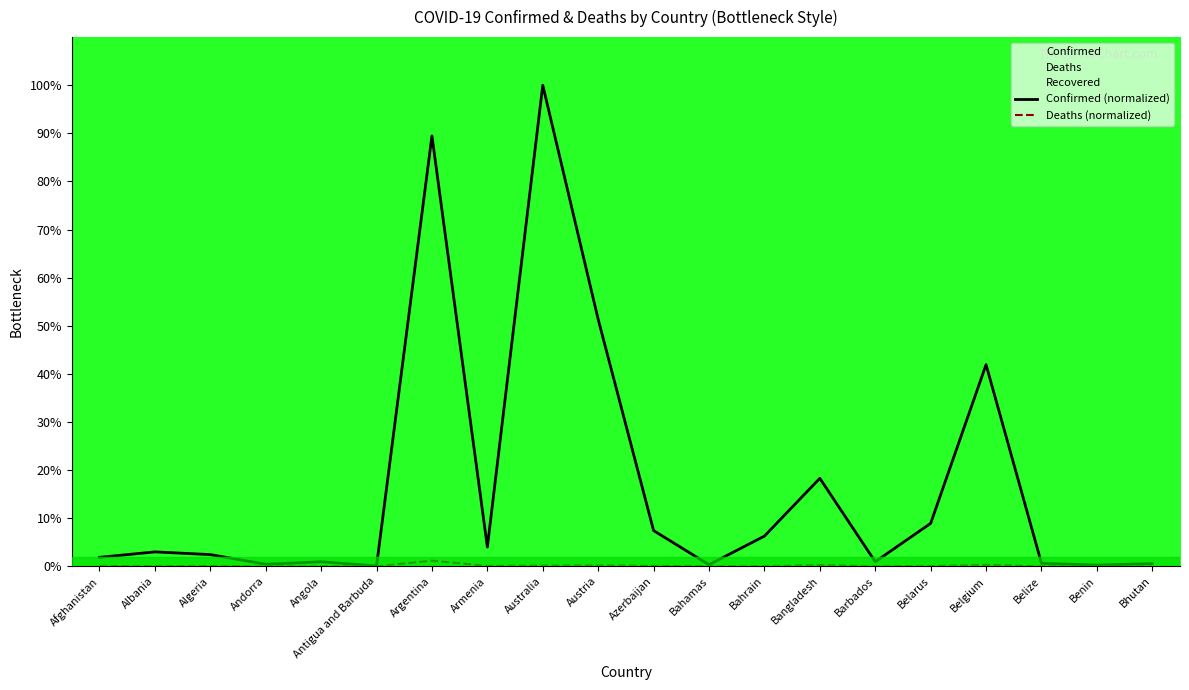

Does the chart have visible grid lines?

No